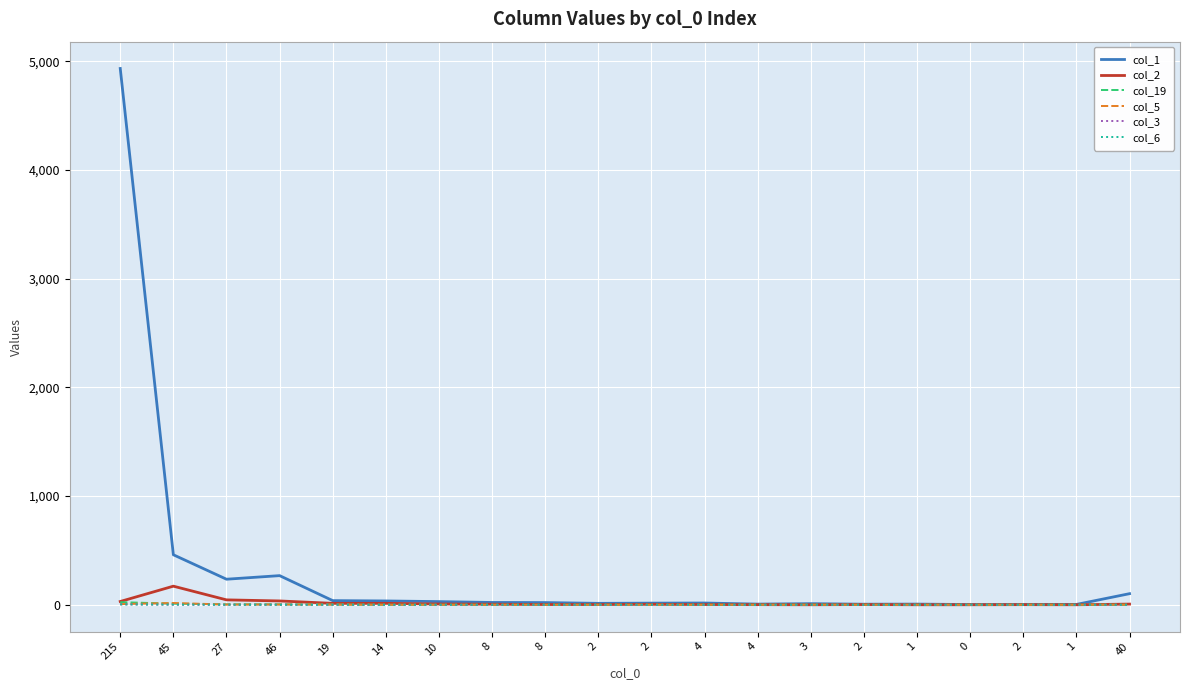

Does the chart have visible grid lines?

Yes